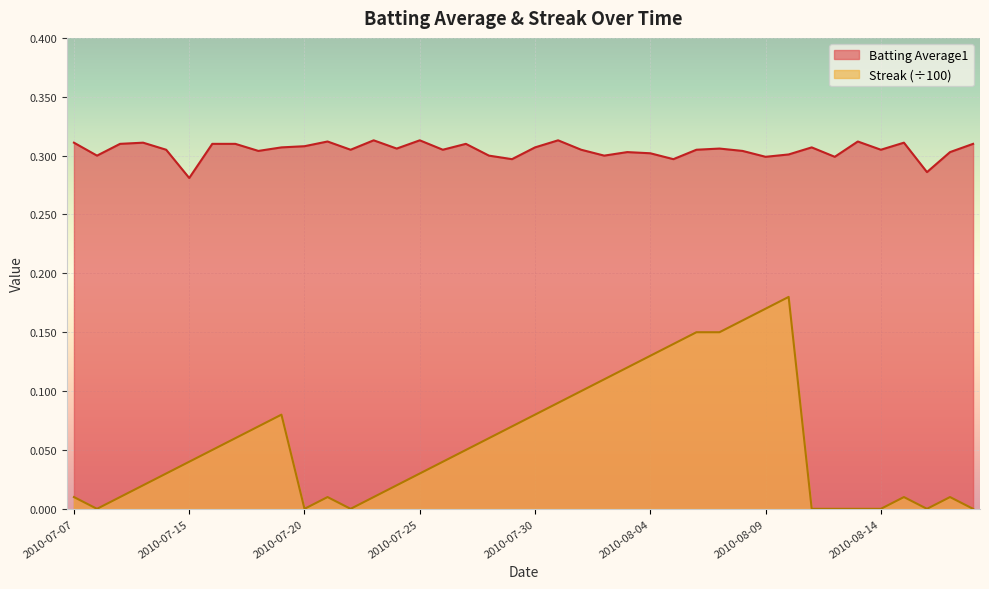

What is the minimum value for Batting Average1?

0.3